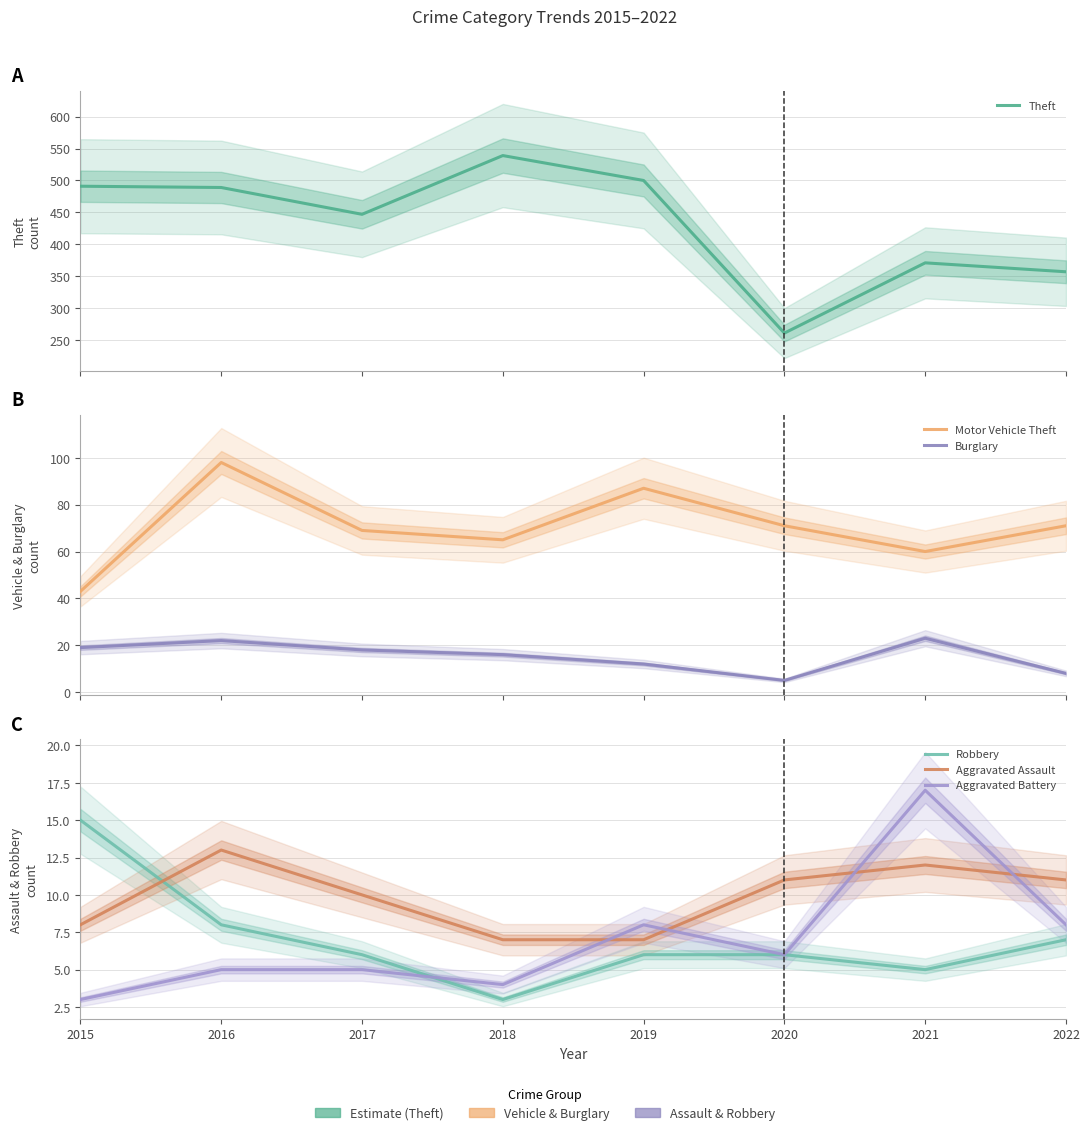

Which series has the widest spread of values?

Theft